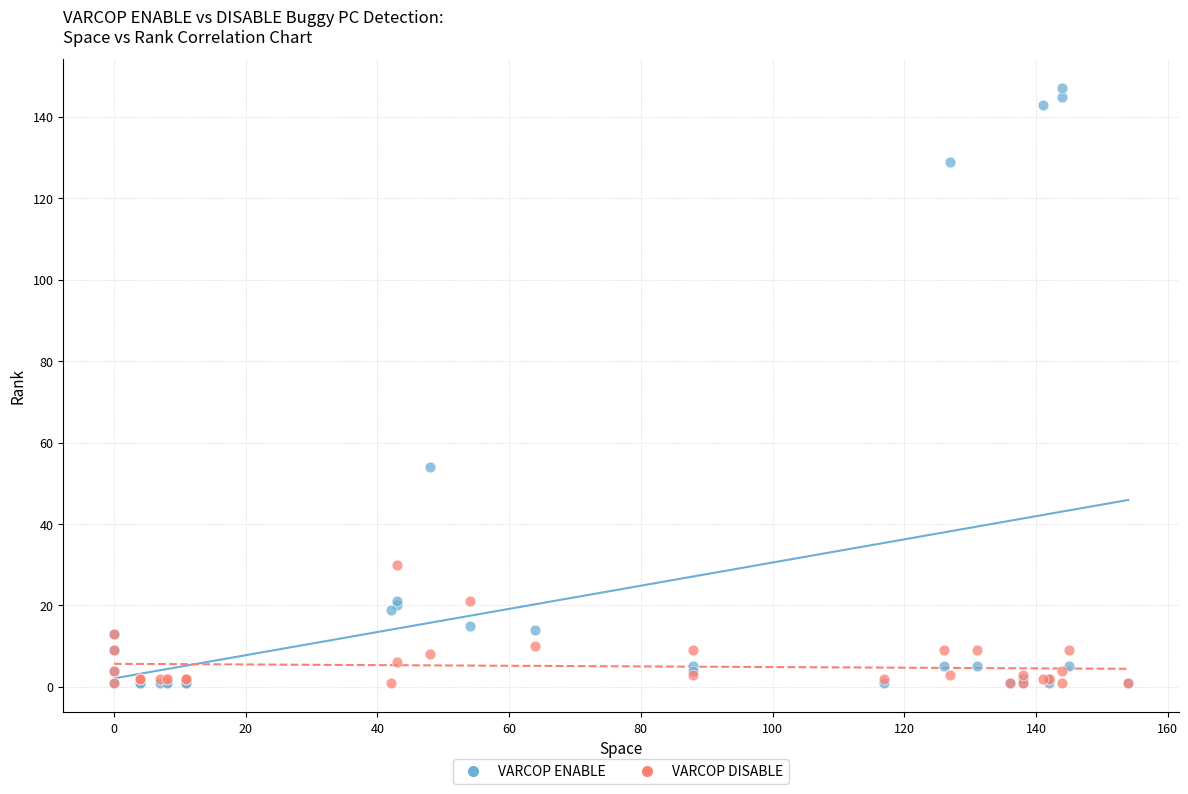

Across all series, what Y value is closest to 74?

54